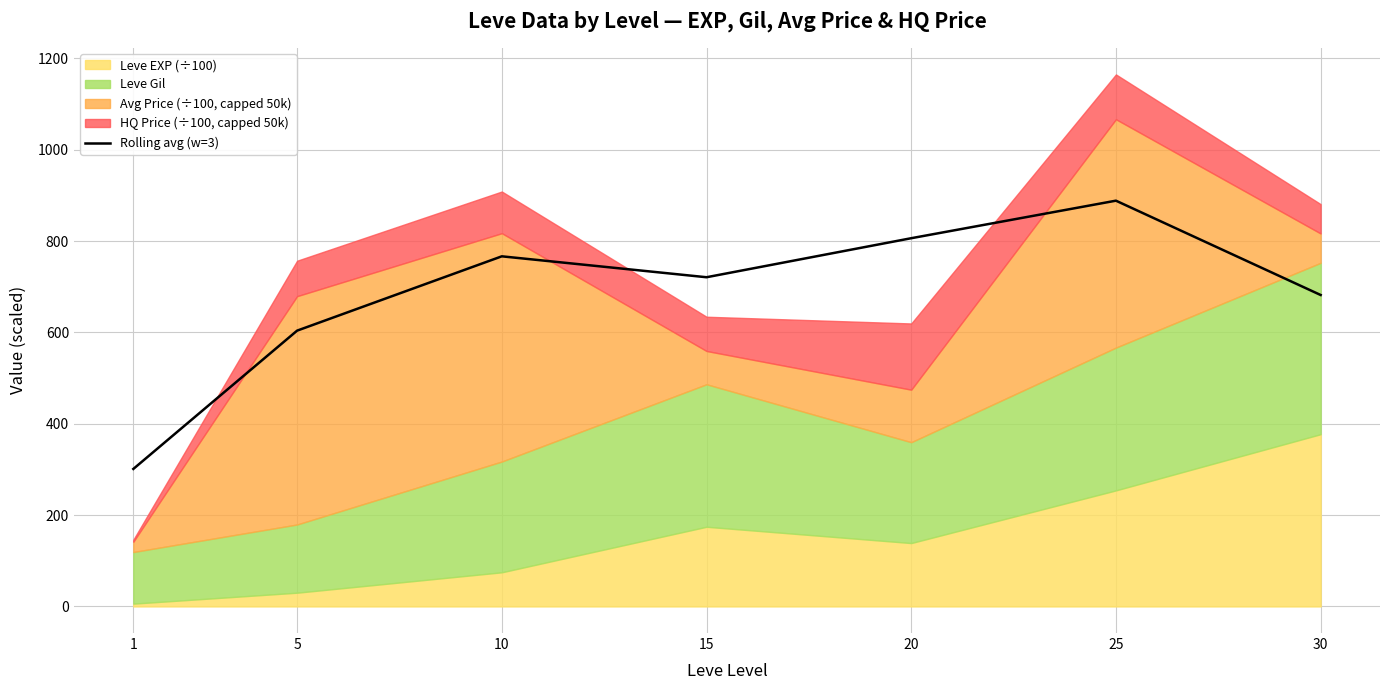

How many interior local valleys (lower than both neighbors) does the data have?

1